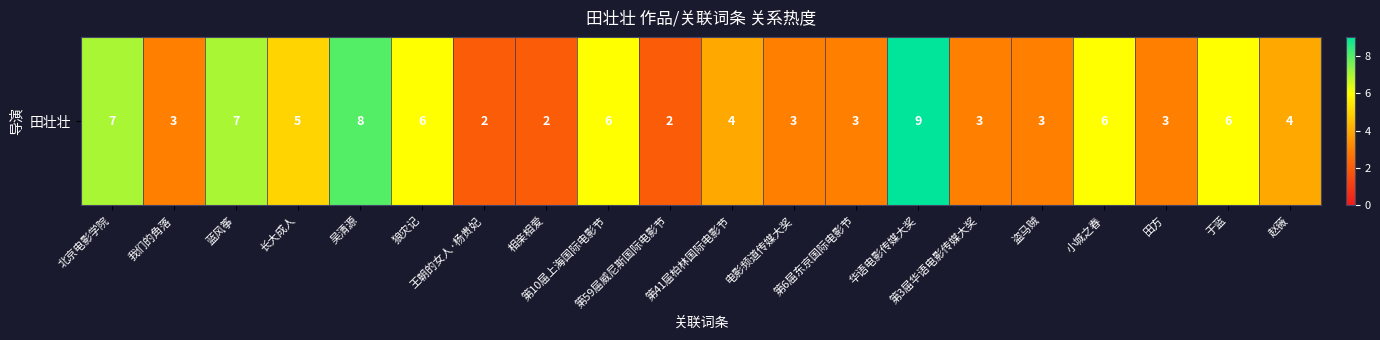

True or false: the data shows 4 at 盗马贼.

False